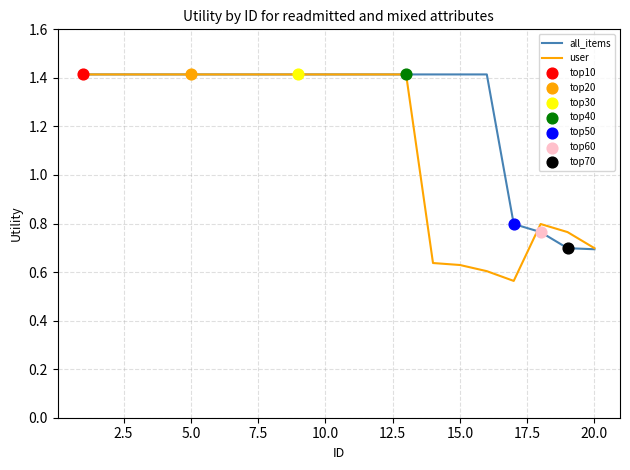

At how many categories does at least one series exceed 1?

16